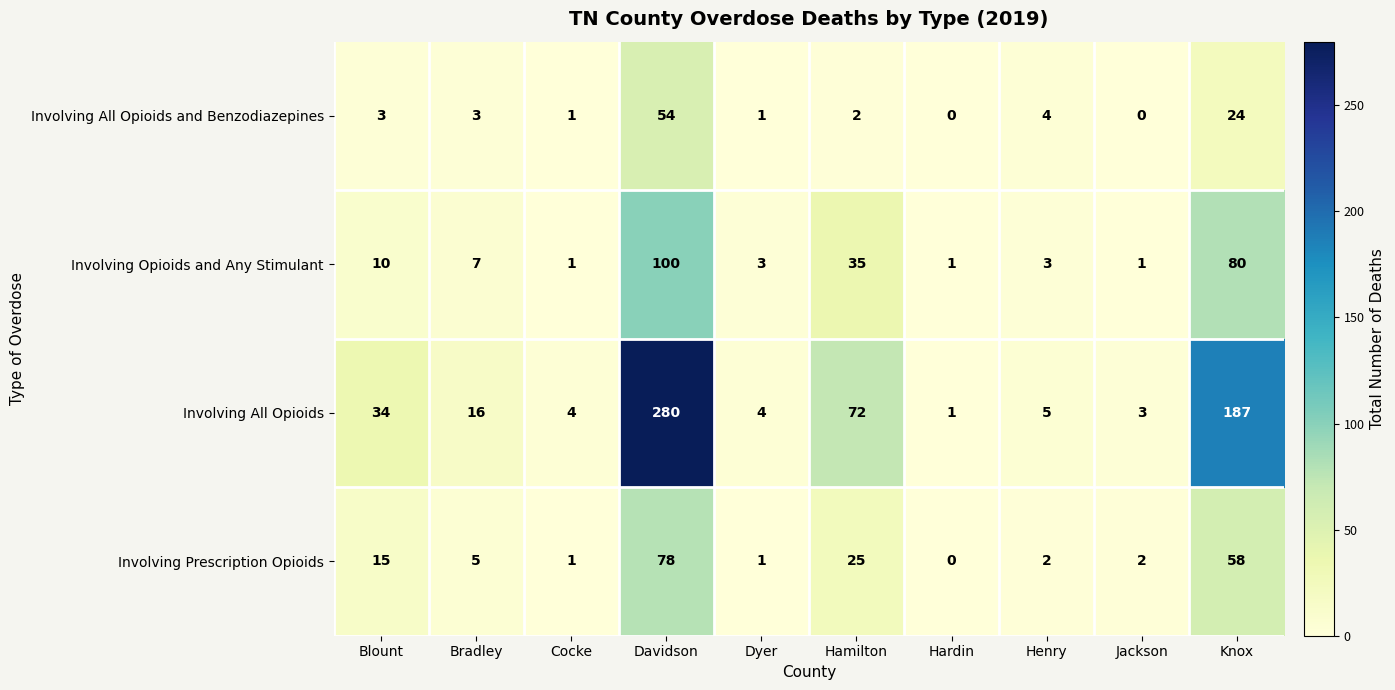

Count the number of categories in the chart.

10